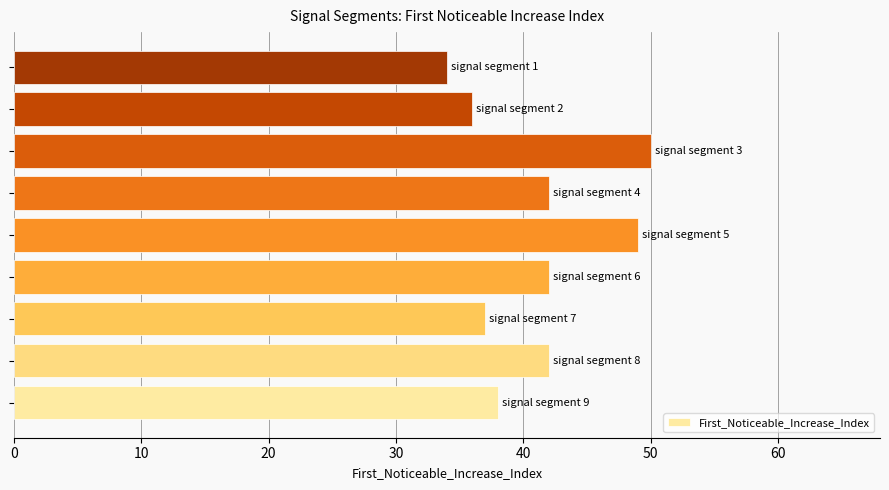

What is the minimum value shown in the chart?

34